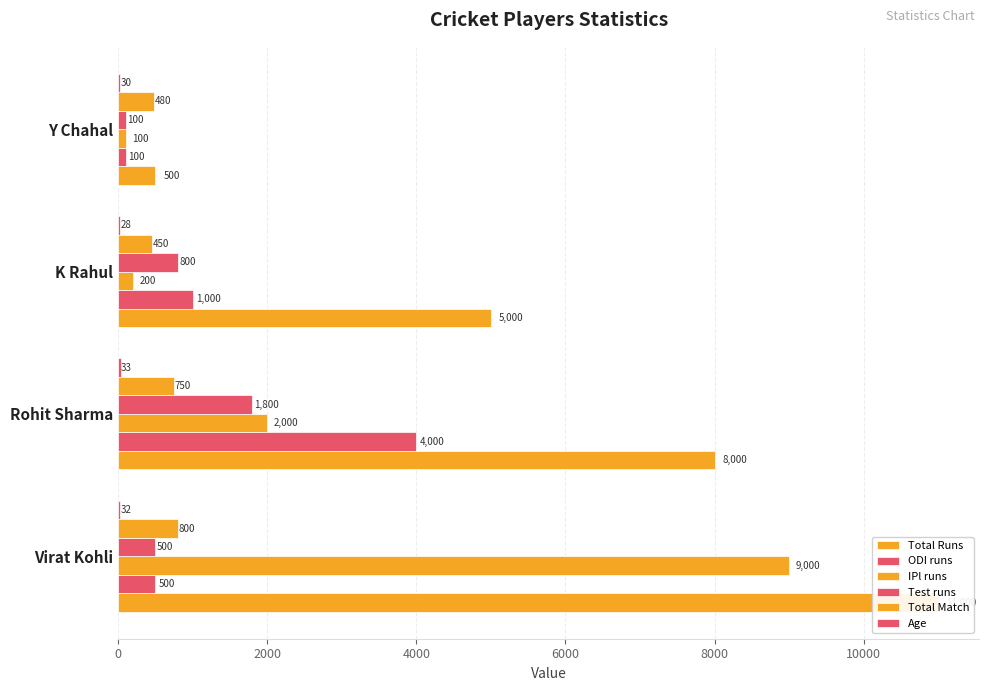

How many data points does each series have?

4